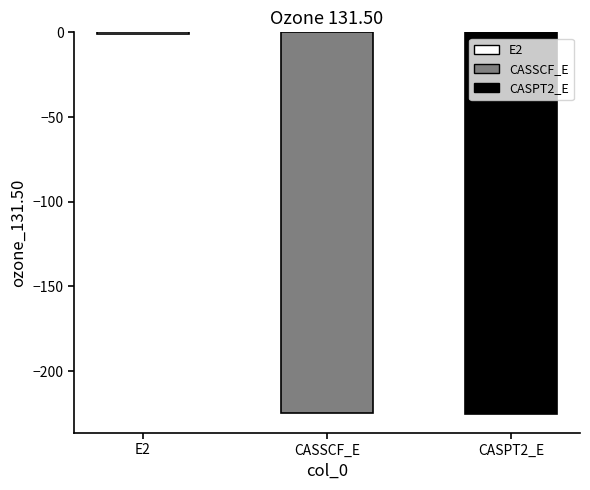

True or false: the data shows -307.8 at CASSCF_E.

False